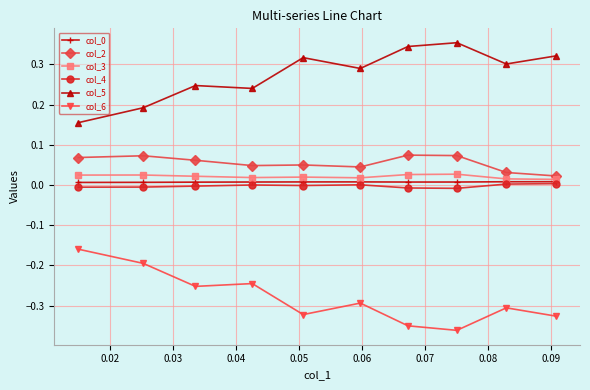

How many categories are shown in the chart?

10